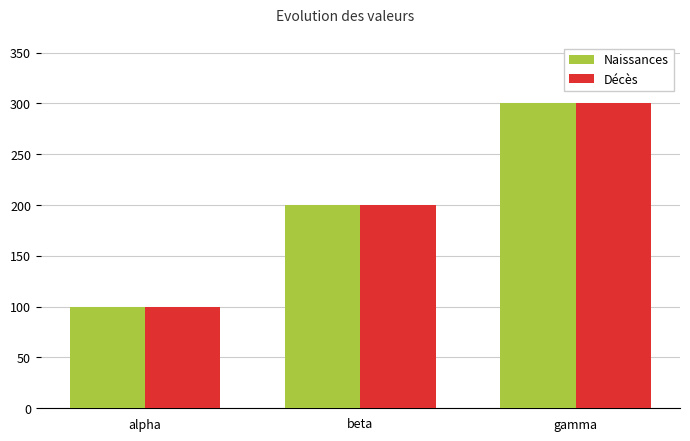

What is the lowest value of the Décès series?

100